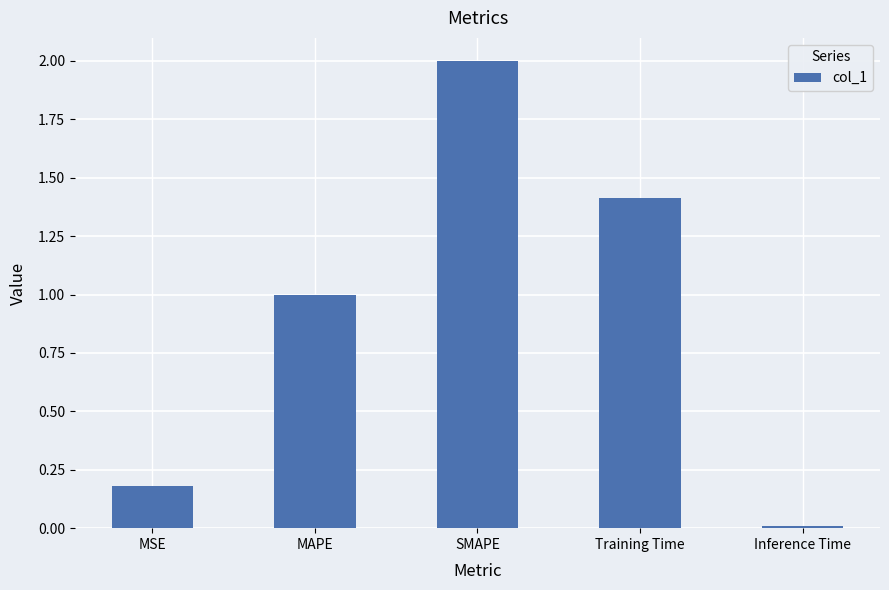

What is the sum of the values at MAPE and MSE?

1.2